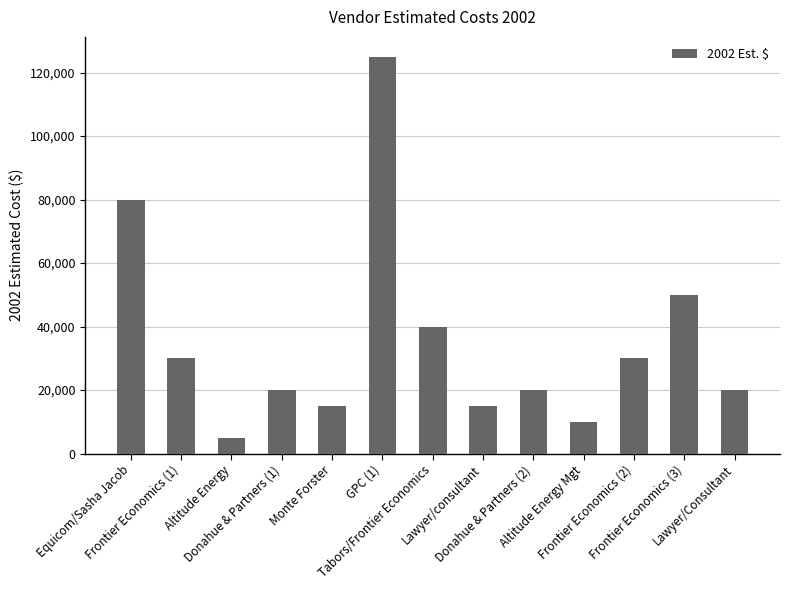

What is the change in value from Equicom/Sasha Jacob to Lawyer/consultant?

-65000